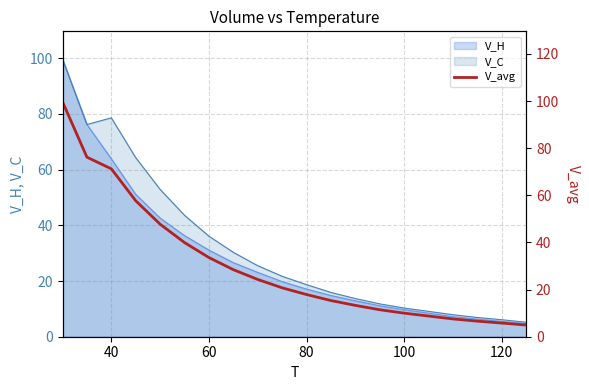

What is the highest value of the V_C series?

99.7